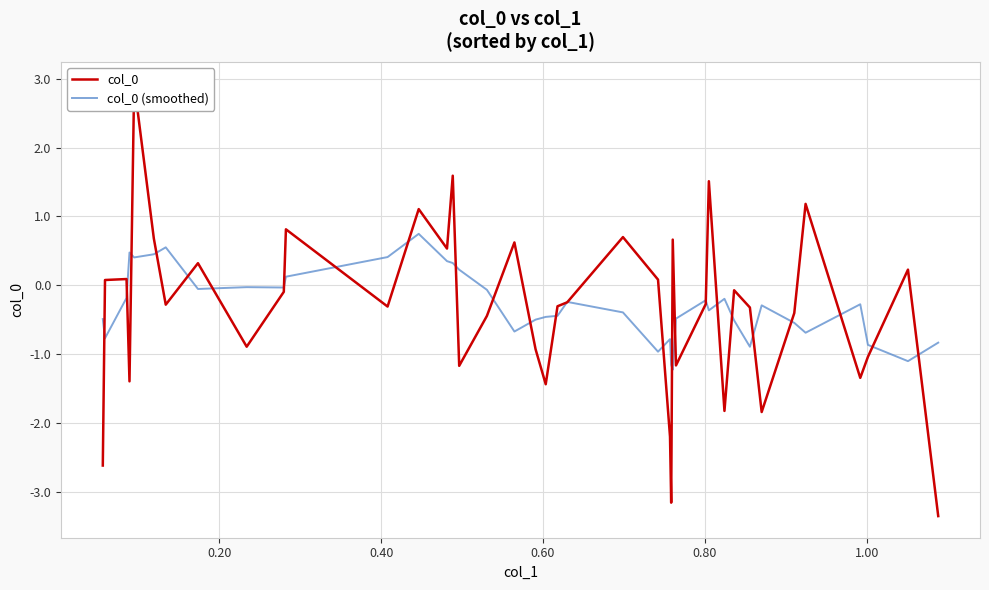

How many intersections are there between col_0 and col_0 (smoothed)?

26